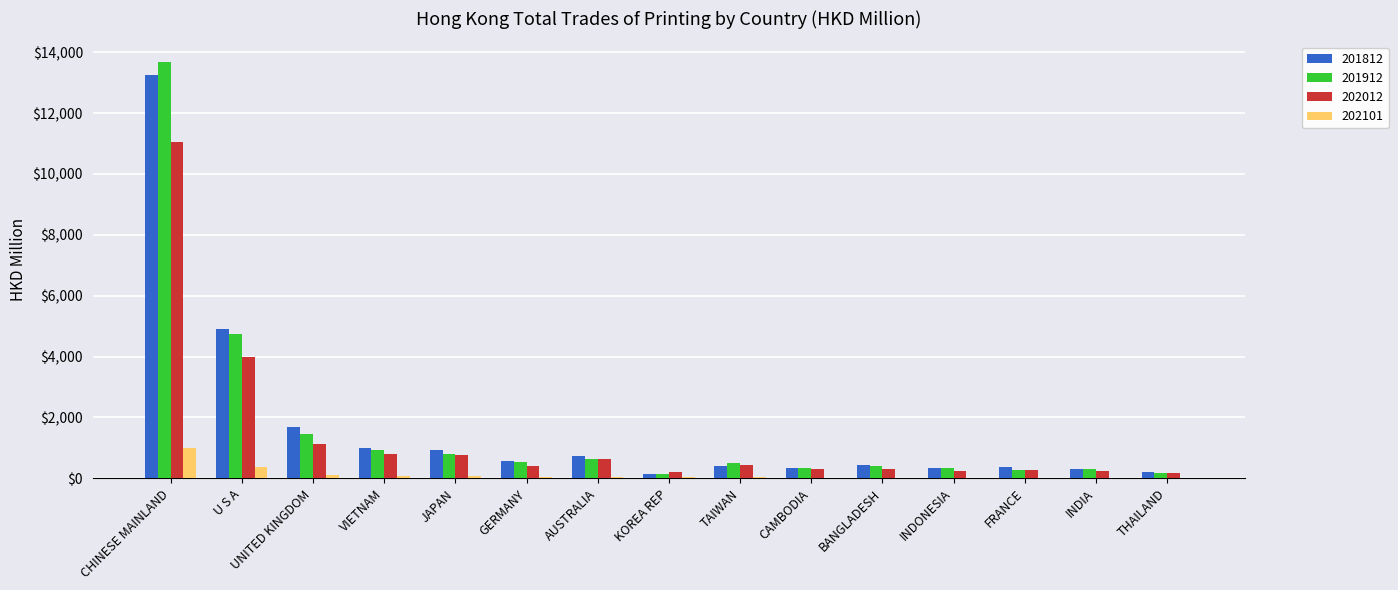

At which label is 201812 closest to 6700?

U S A